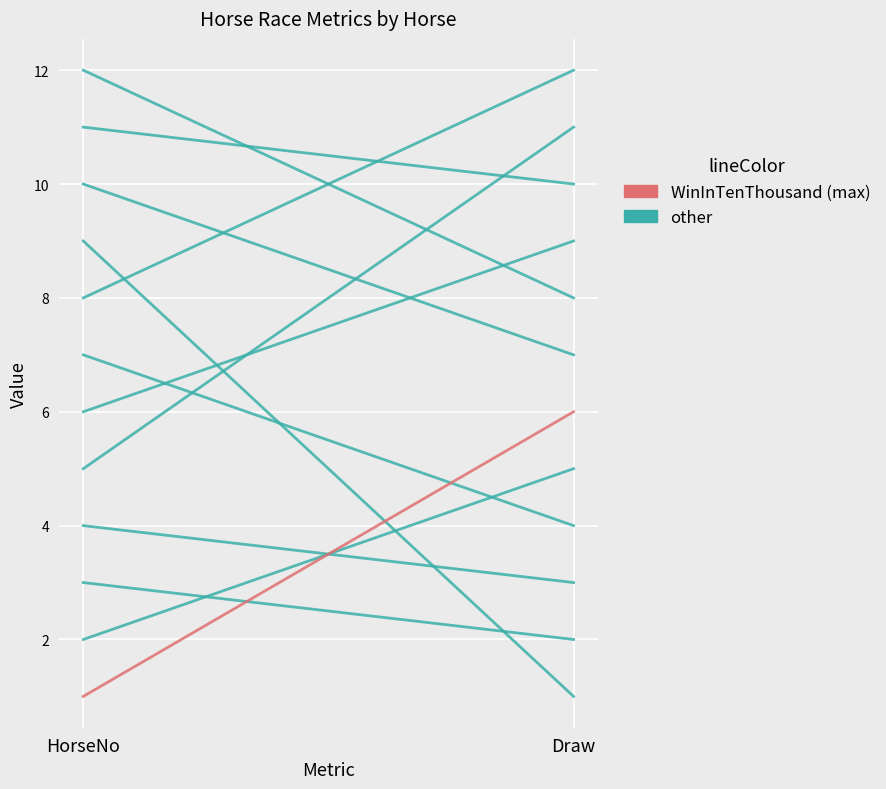

List the series in order of their overall mean, lowest first.

WinInTenThousand (max), other